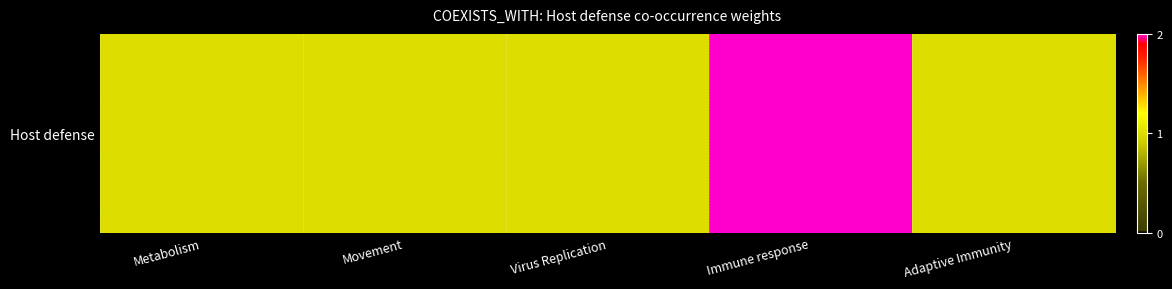

Reading right to left, transcribe all the data shown in this chart.

Adaptive Immunity=1	Immune response=2	Virus Replication=1	Movement=1	Metabolism=1